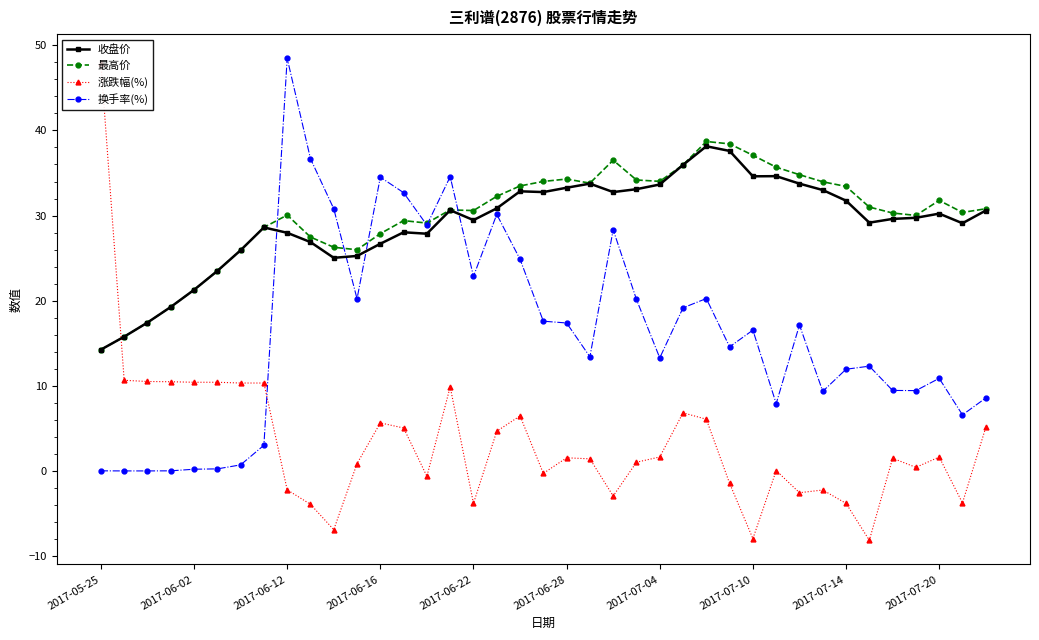

How many distinct data groups are displayed?

4